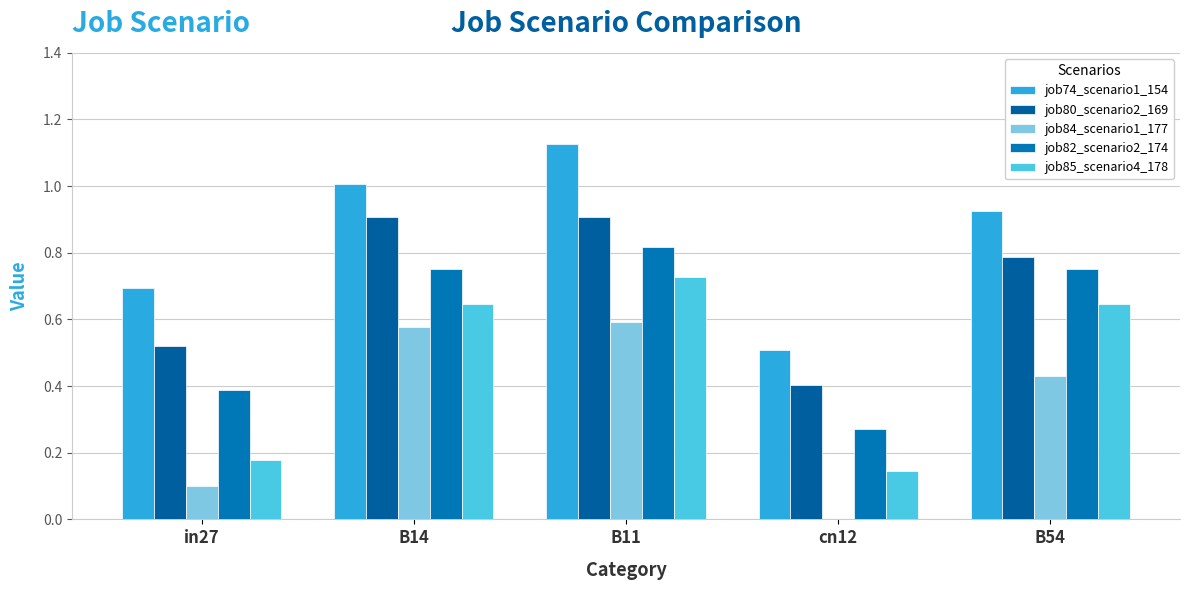

Are the bars grouped side by side (vs. stacked)?

Yes